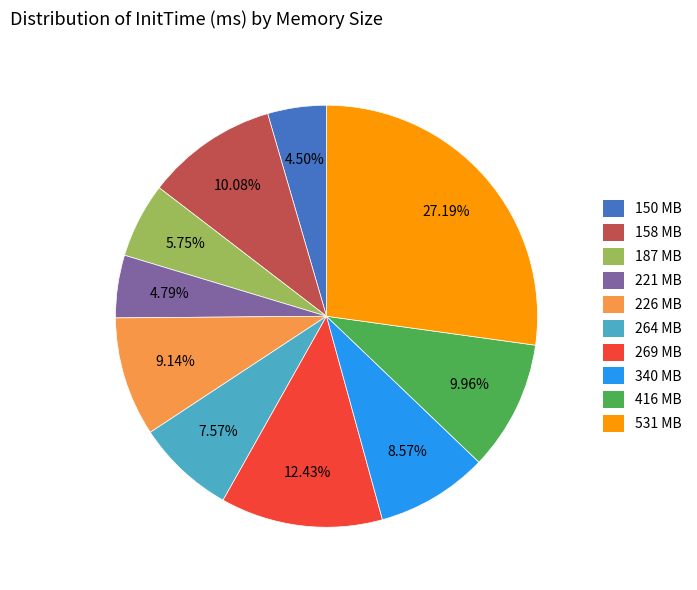

Is there any slice that represents more than half of the pie?

No